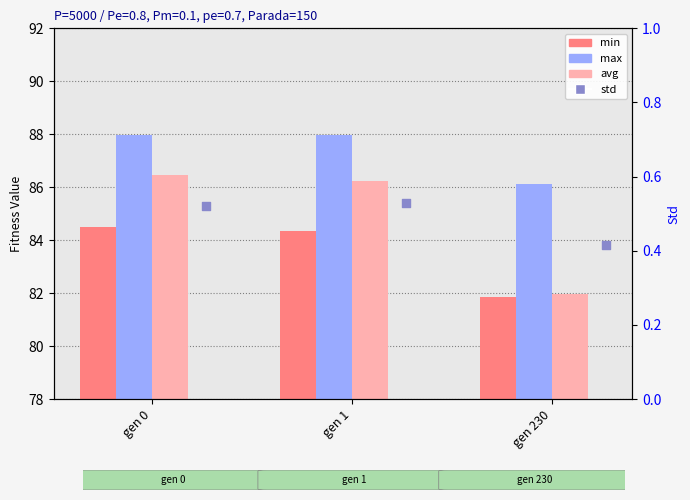

Which series has the largest Y range (max minus min)?

avg